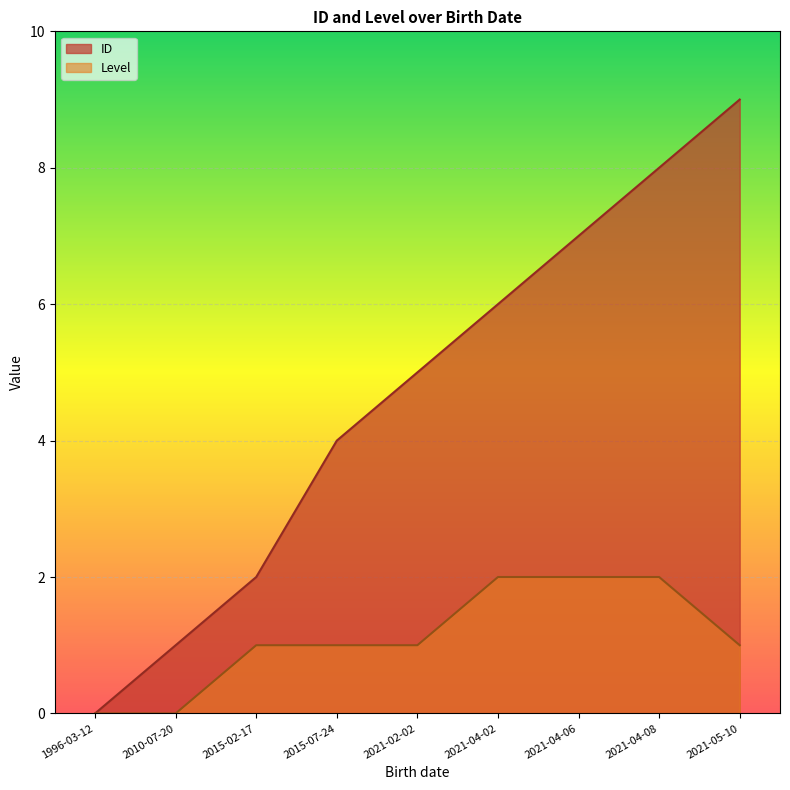

Between 2021-02-02 and 2010-07-20, which is larger?

2021-02-02